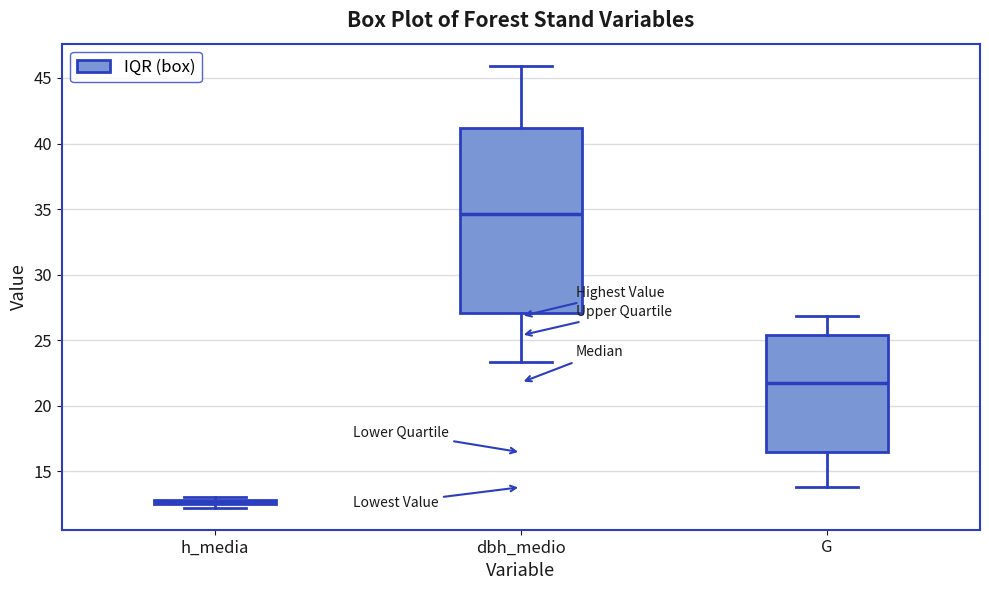

Which box has the lowest median line?

h_media